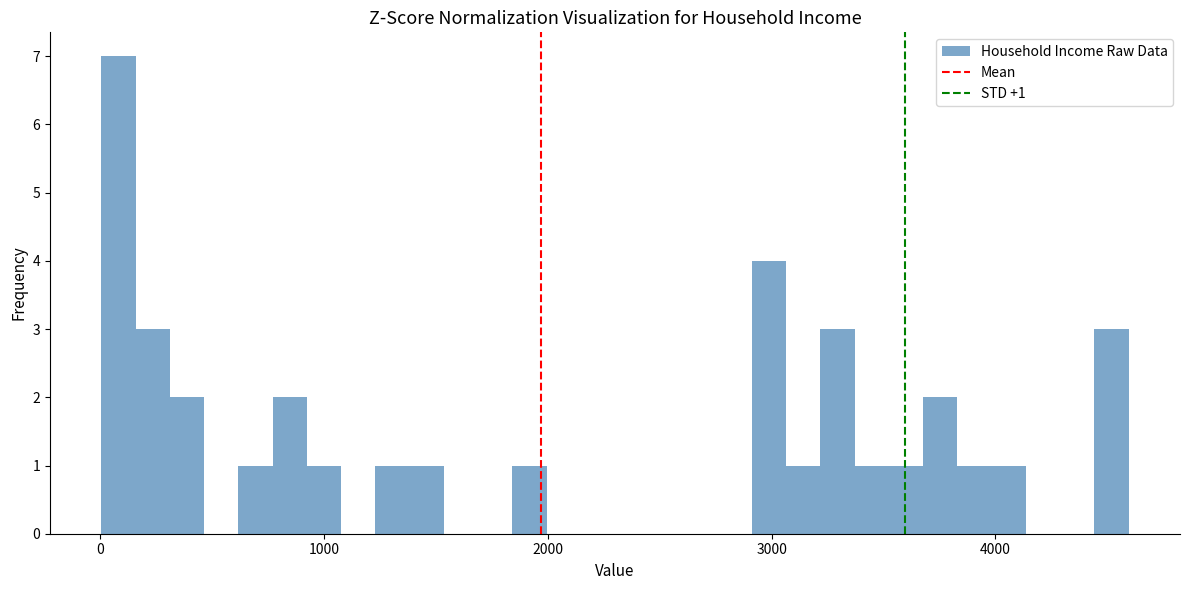

Read against the x-axis, roughly where is the centre of the tallest bar?

100